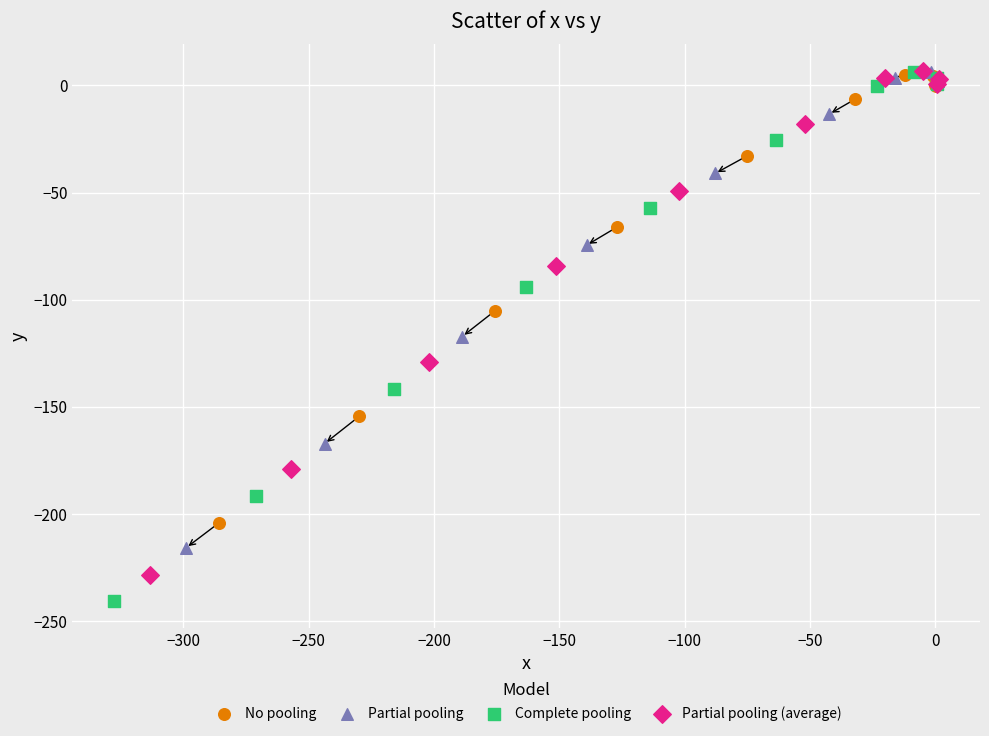

Which series reaches the minimum Y coordinate?

Complete pooling